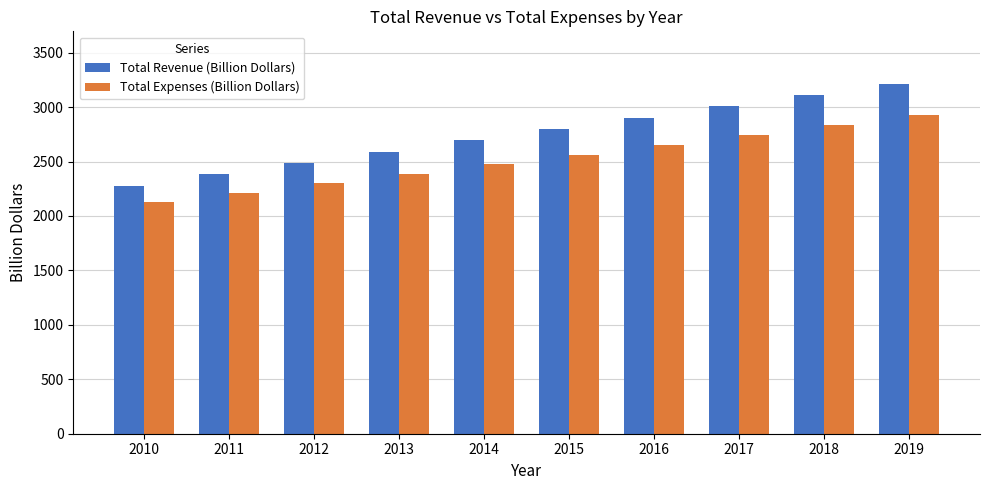

At which category is the sum across all series the highest?

2019